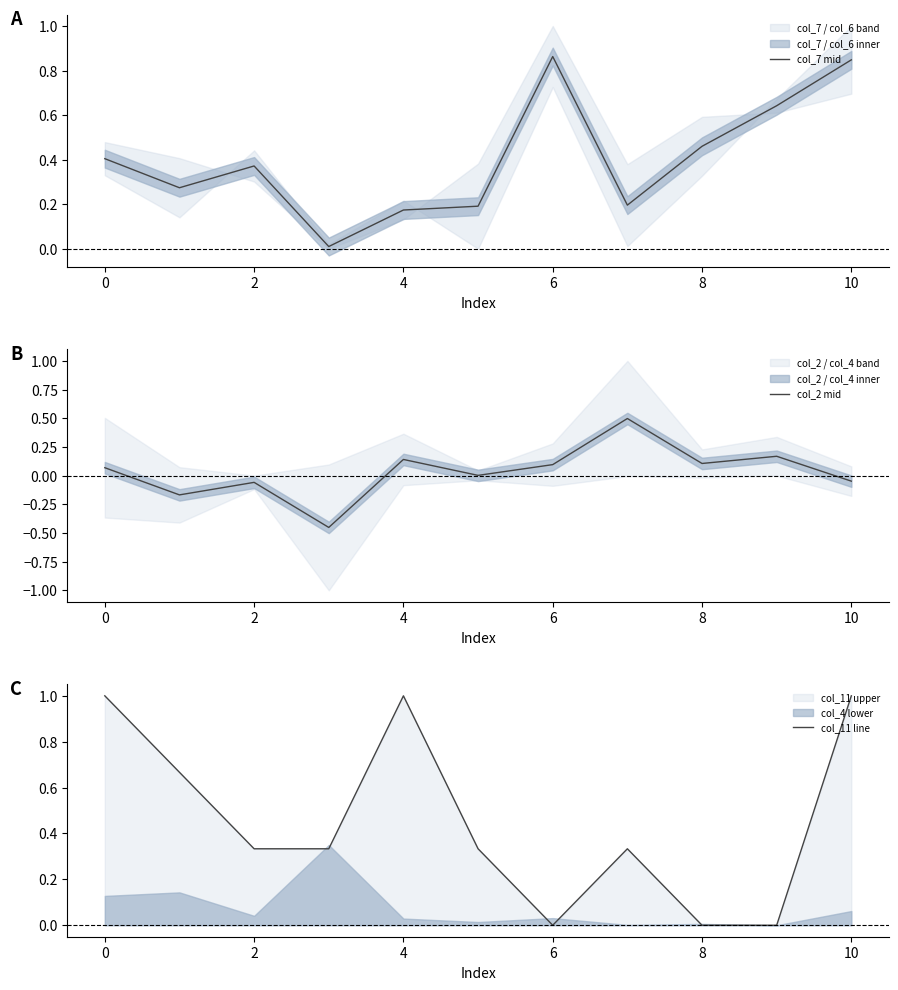

What is the difference between the second highest and minimum values in the col_11 line series?

1.0